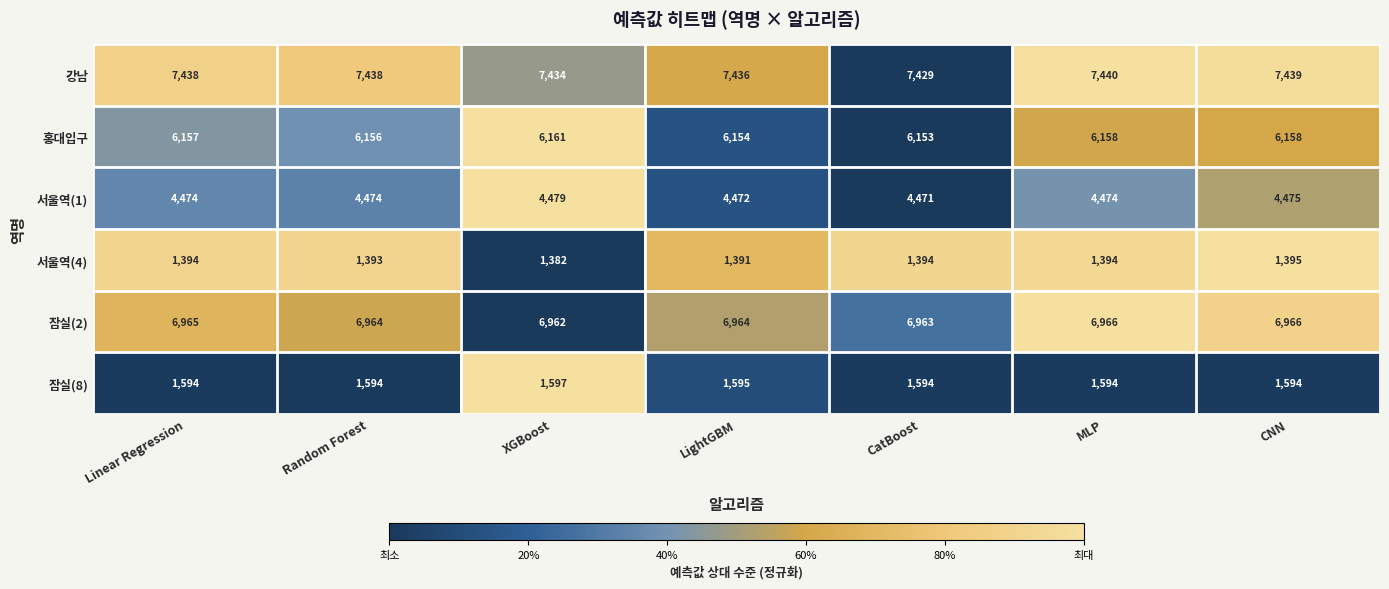

True or false: 서울역(1) has a value of 2990 at CNN.

False